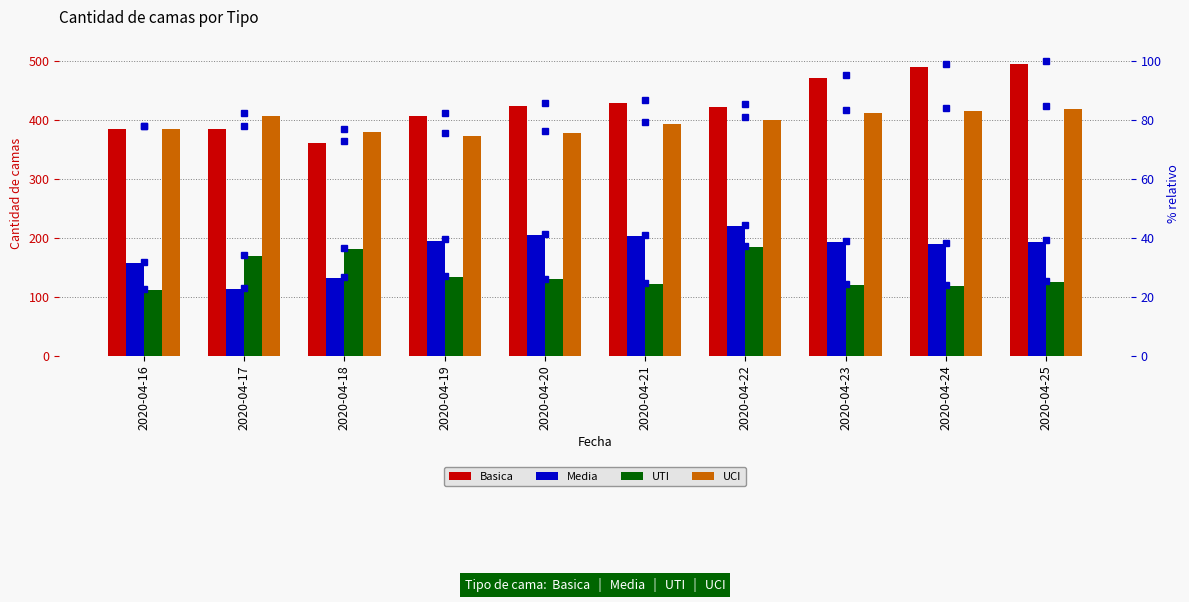

What is the minimum value for Media?

113